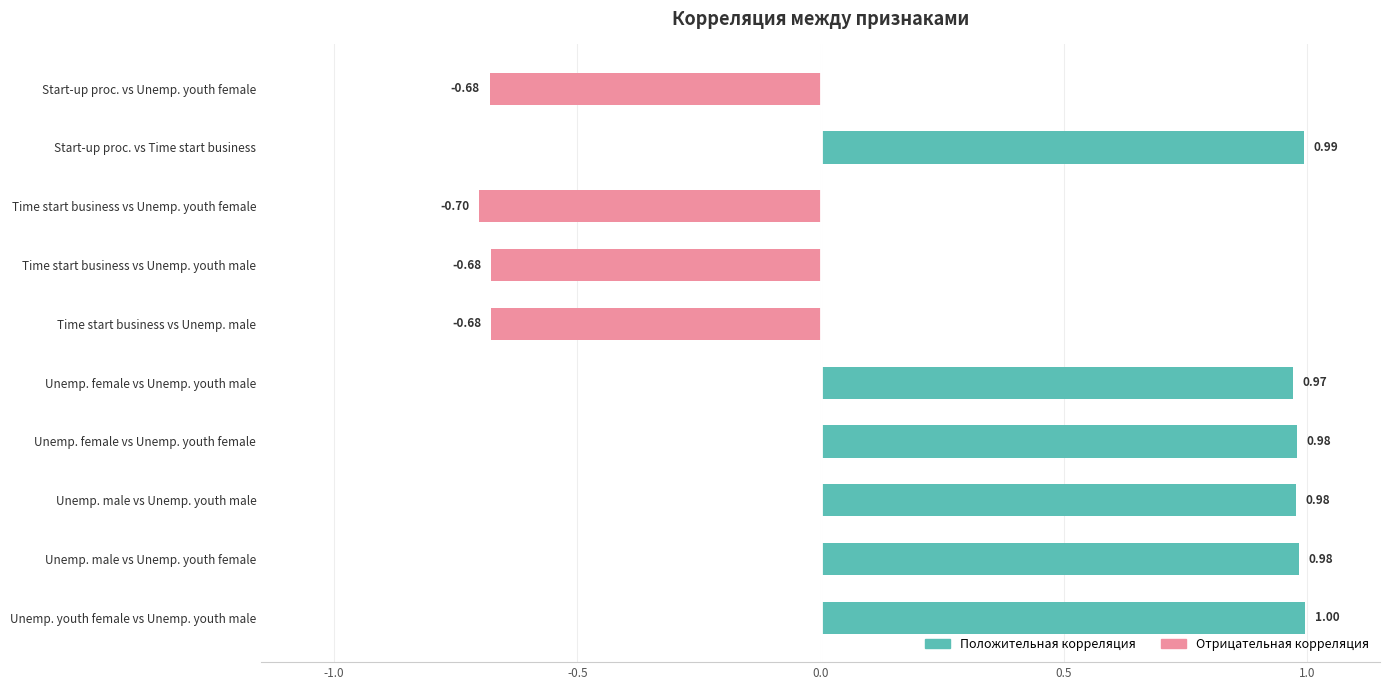

Which has a higher value, Unemployment, male or Unemployment, youth female?

Unemployment, male